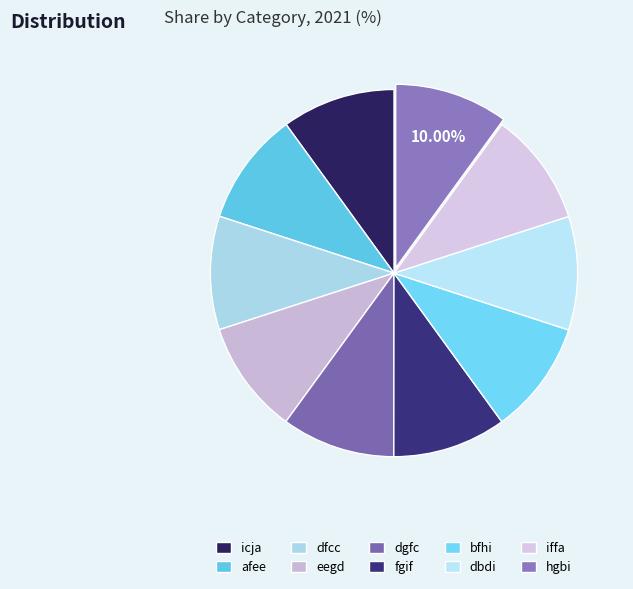

How many segments does this pie chart have?

10